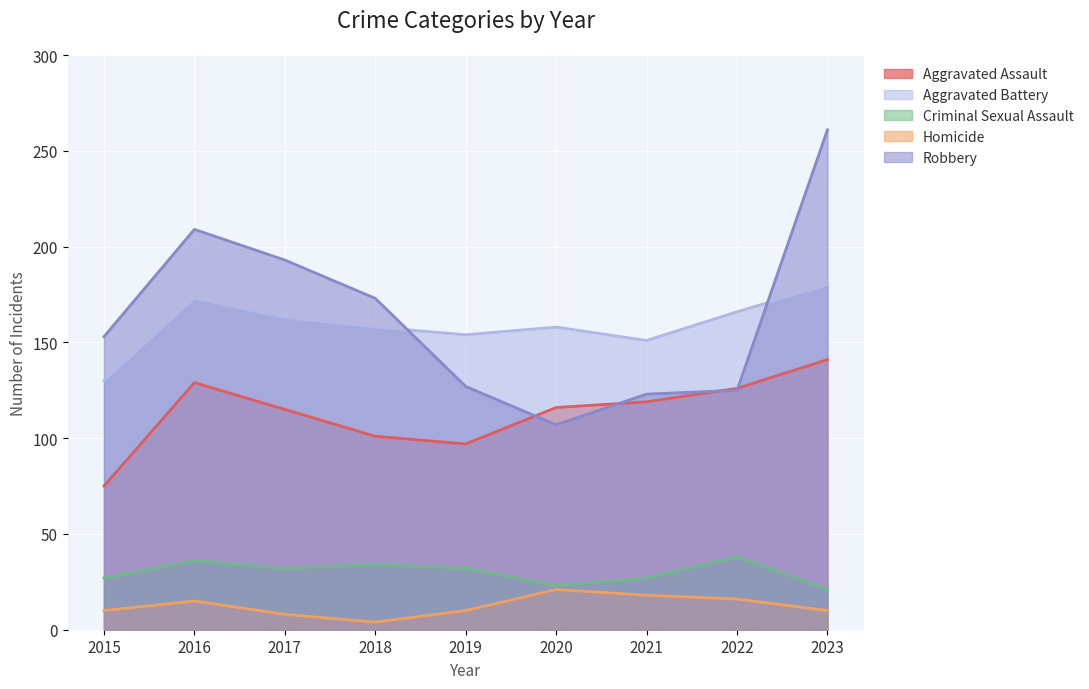

Reading left to right, transcribe all the data shown in this chart.

Aggravated Assault: 75	129	115	101	97	116	119	126	141
Aggravated Battery: 130	173	163	158	154	158	151	166	180
Criminal Sexual Assault: 27	36	32	34	32	23	27	38	21
Homicide: 10	15	8	4	10	21	18	16	10
Robbery: 153	209	193	173	127	107	123	125	261